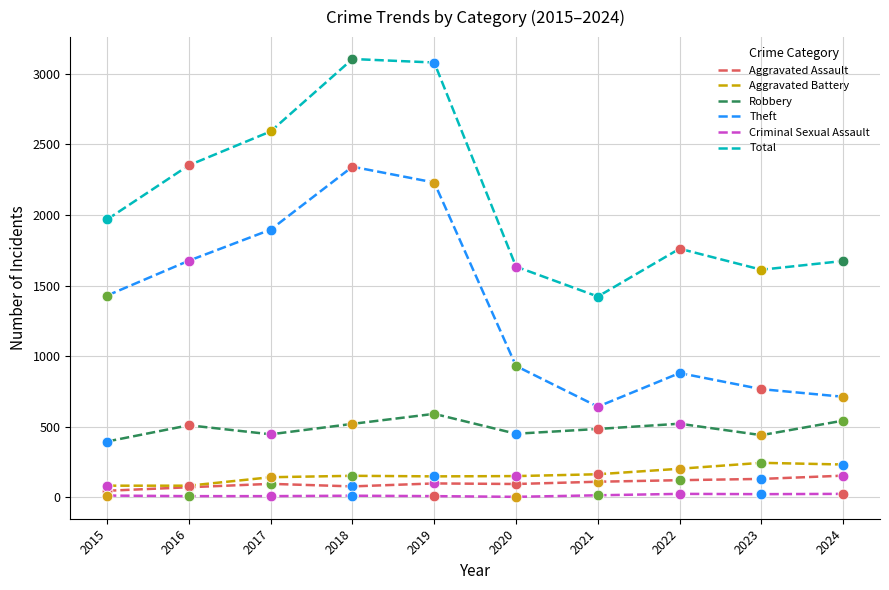

At how many categories does at least one series exceed 2760?

2